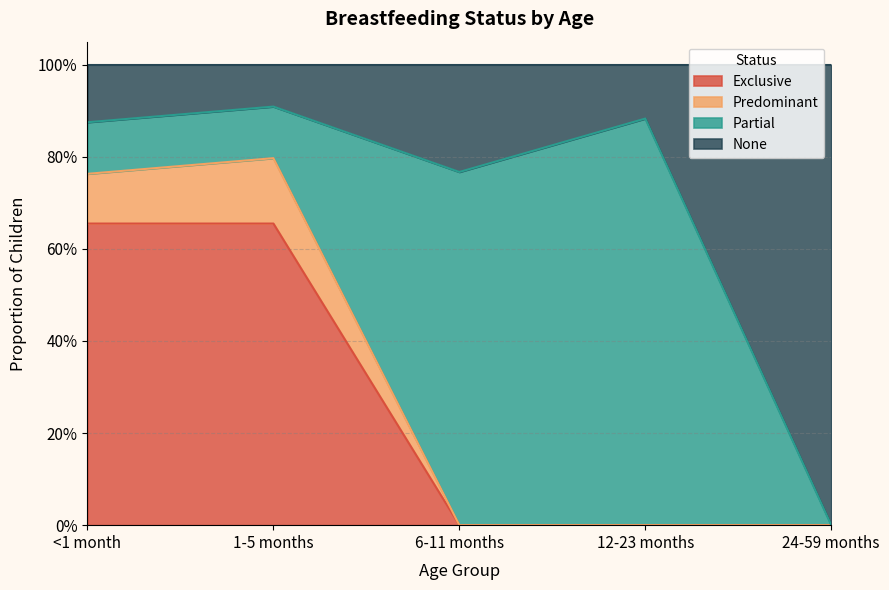

True or false: Predominant and Exclusive intersect in this chart.

False